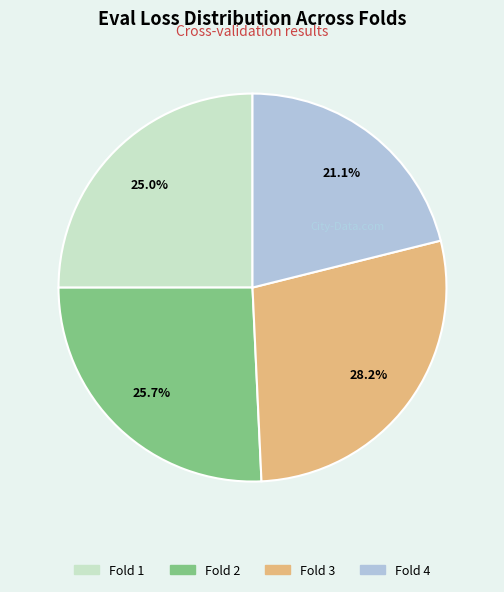

Approximately how many times larger is the value at Fold 1 compared to Fold 3?

0.9